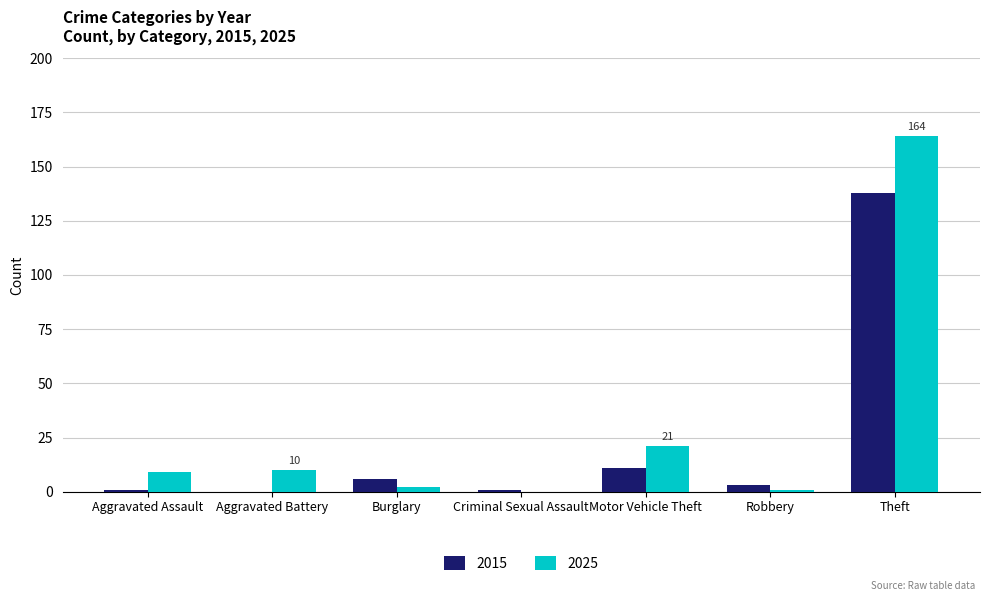

Which series changed the most between Aggravated Assault and Motor Vehicle Theft?

2025